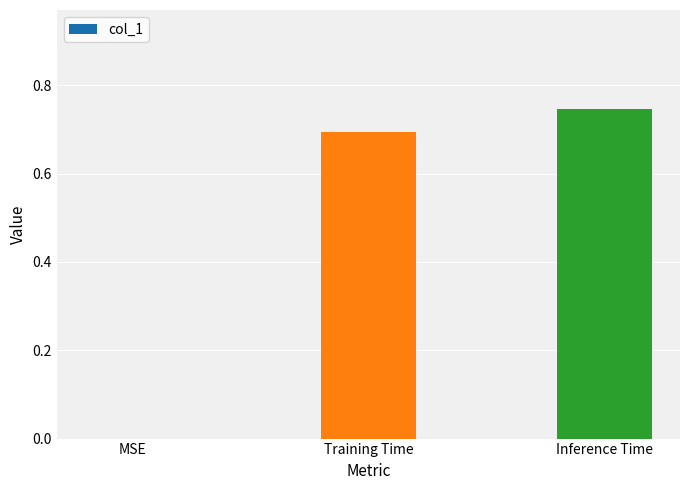

How many values are between 0 and 1?

3